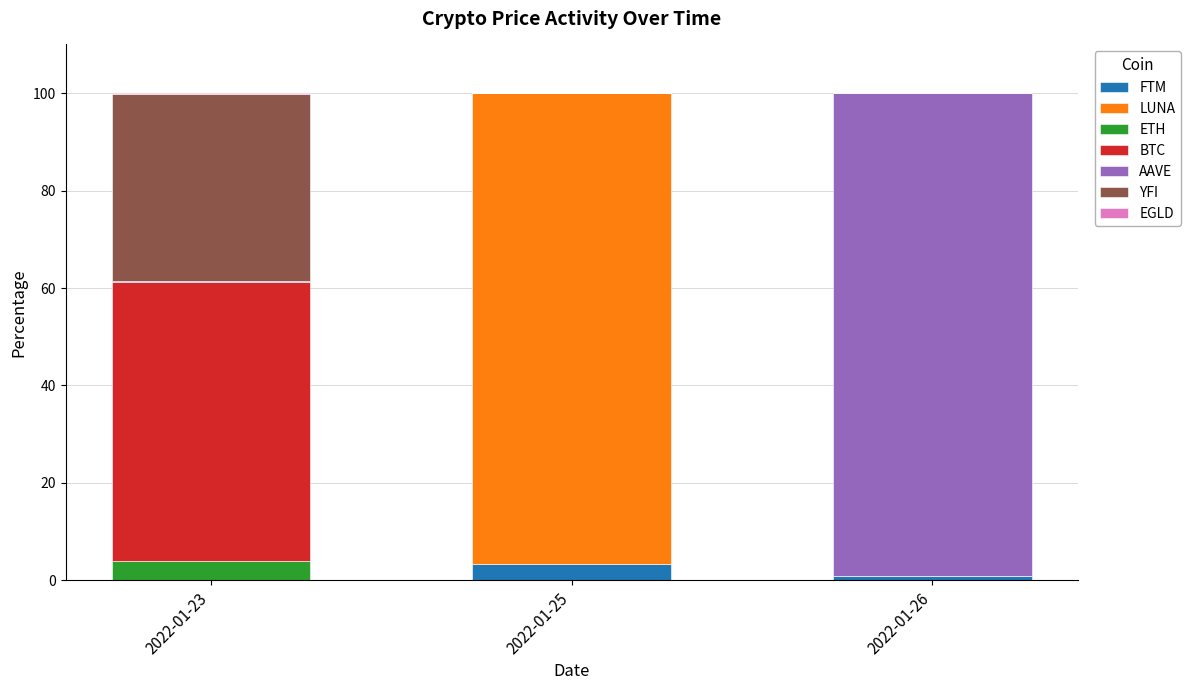

What is the total value across all series at 2022-01-25?

100.0